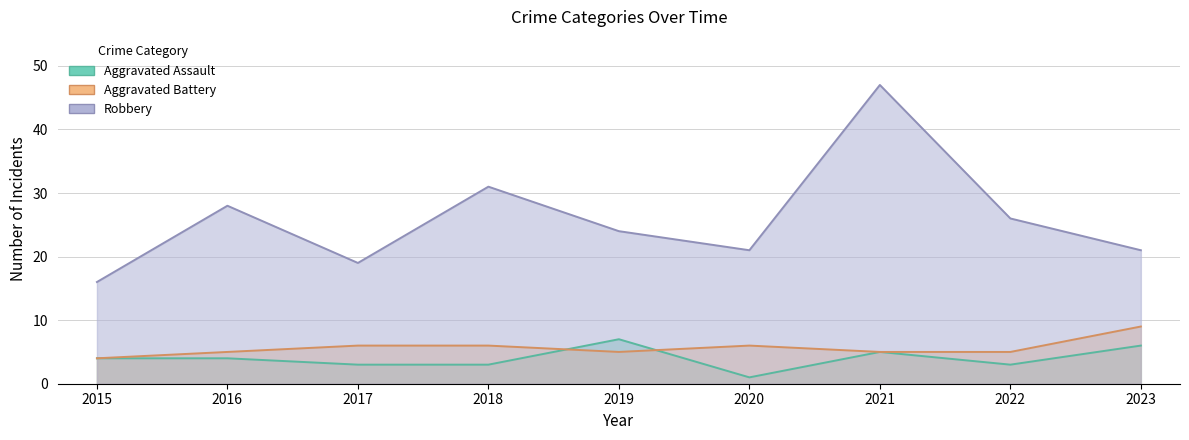

What is the value of the Aggravated Assault point at the 5th from the left?

7